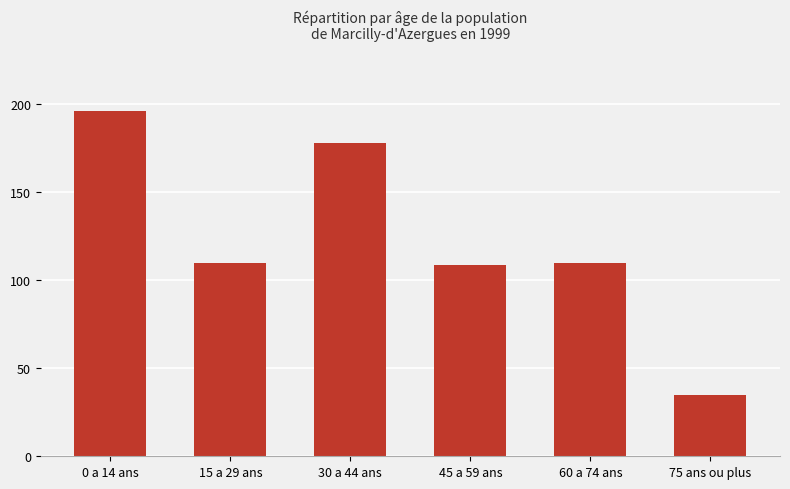

Which category has the lowest value across all series?

75 ans ou plus